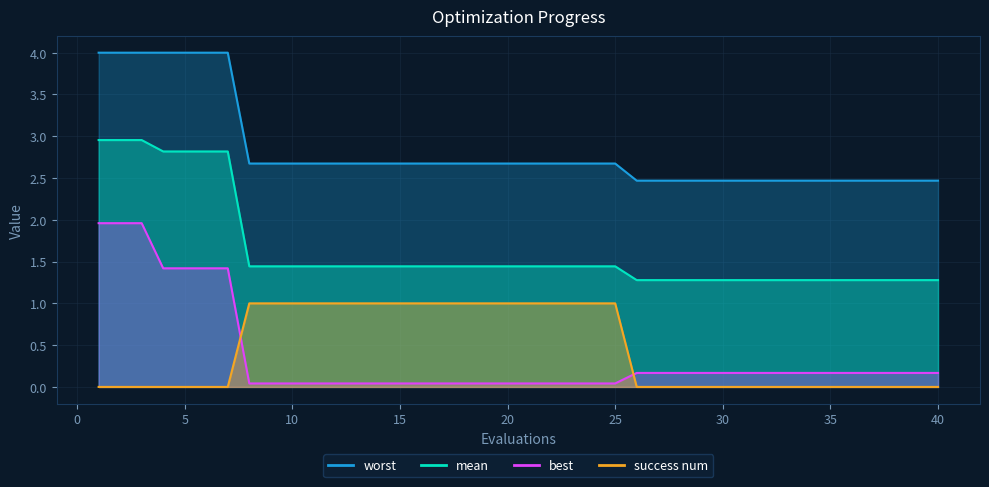

True or false: mean has more than 2 interior local peaks.

False